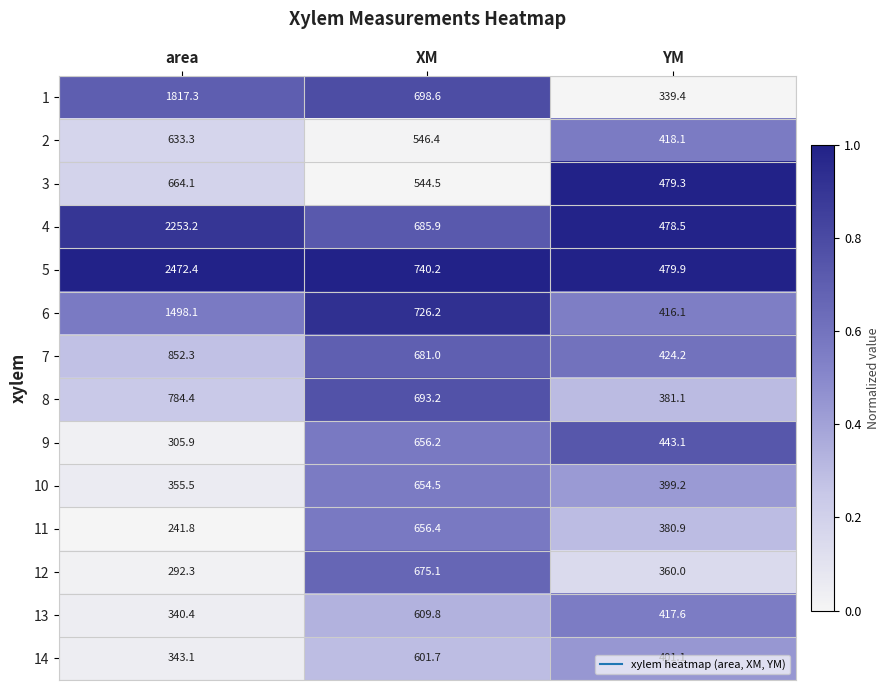

The value of 9 at XM is 656.2. True or false?

True